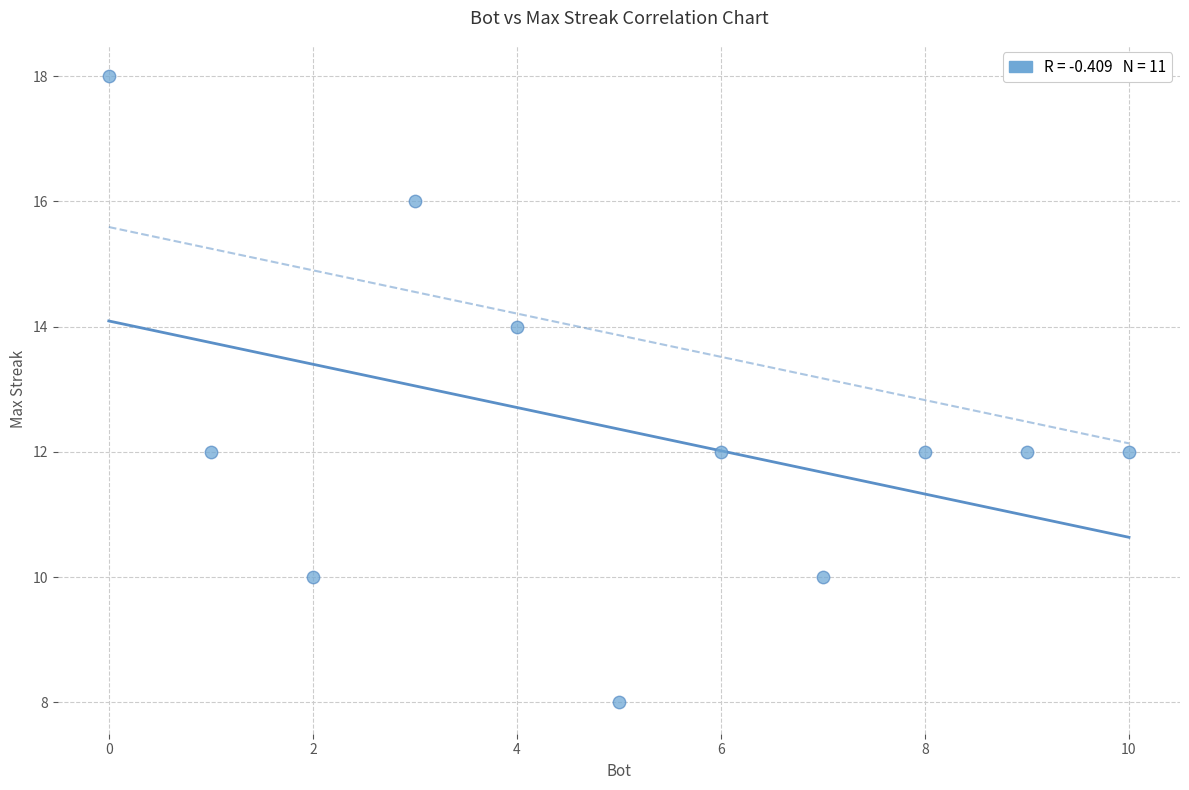

What is the range of X values (max minus min)?

10